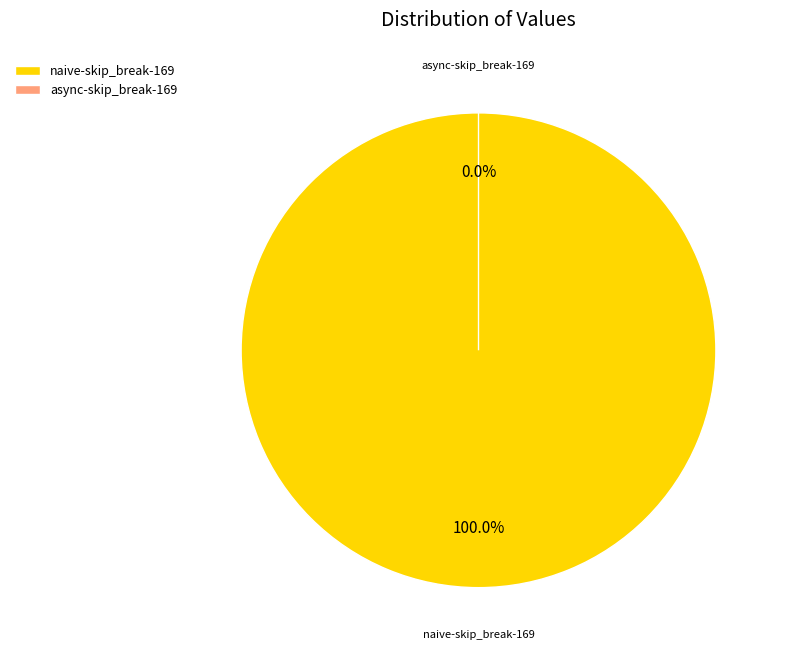

Does naive-skip_break-169 account for over 50% of the chart?

Yes